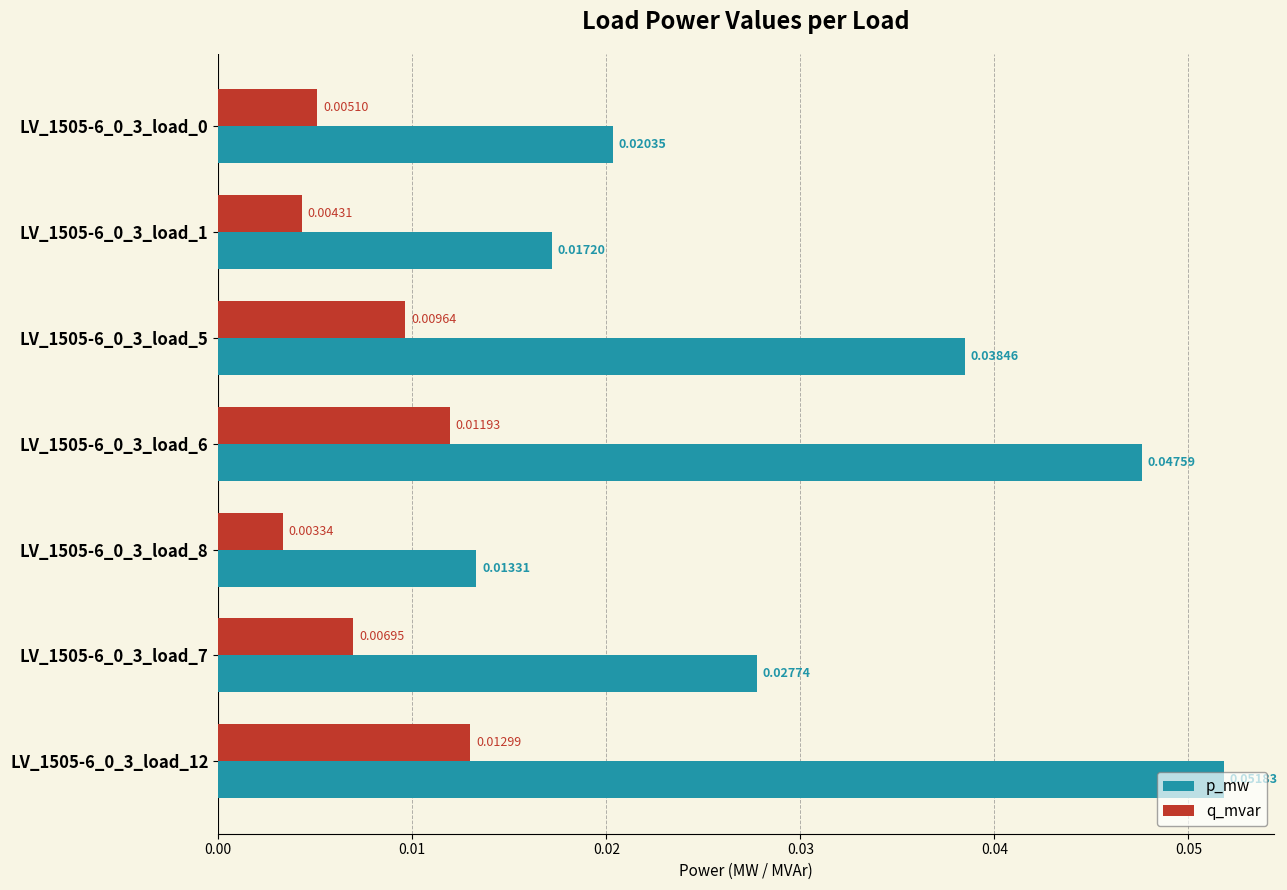

Rank the series by their average value, from highest to lowest.

p_mw, q_mvar